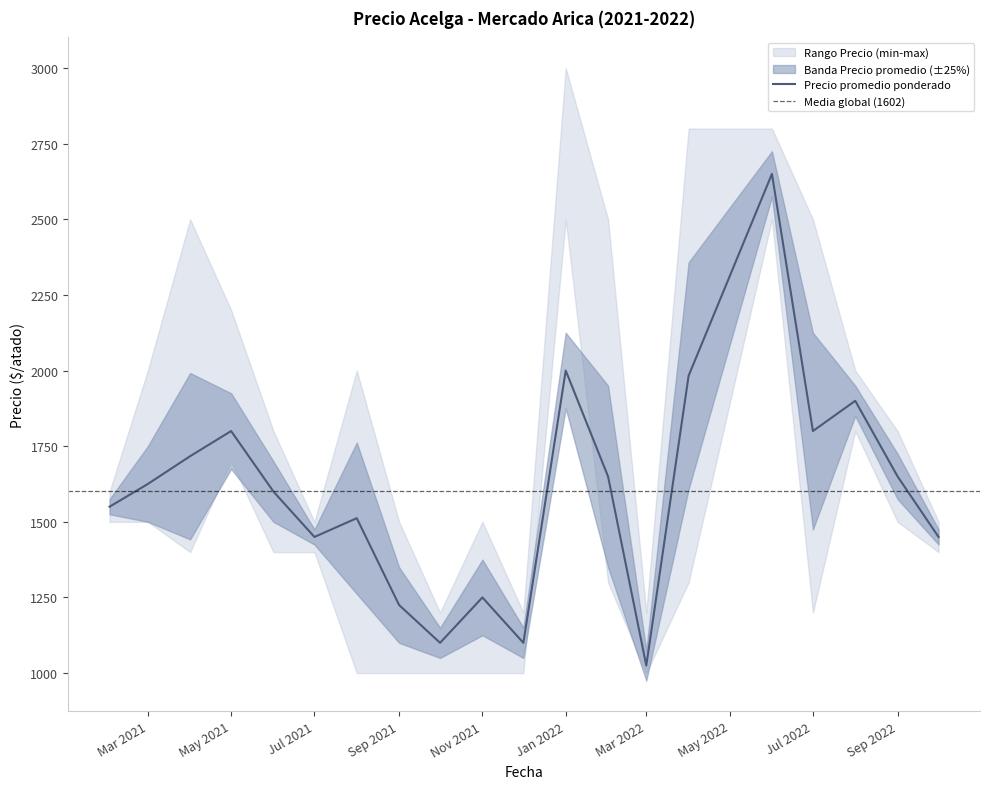

The Precio promedio ponderado series shows 1554 at 2021-10. True or false?

False